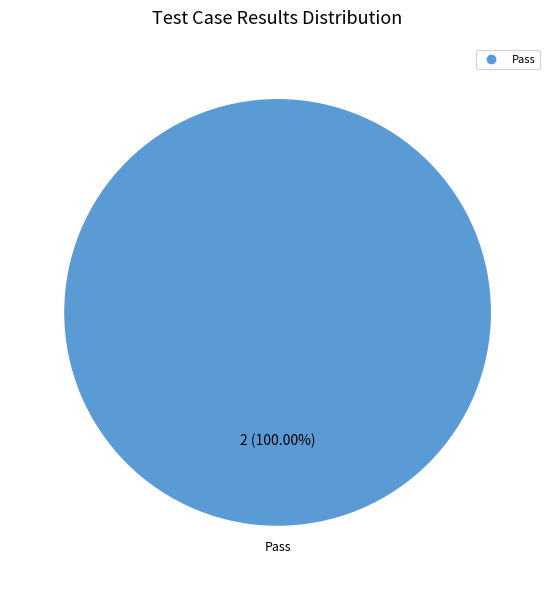

Is there any slice that represents more than half of the pie?

Yes